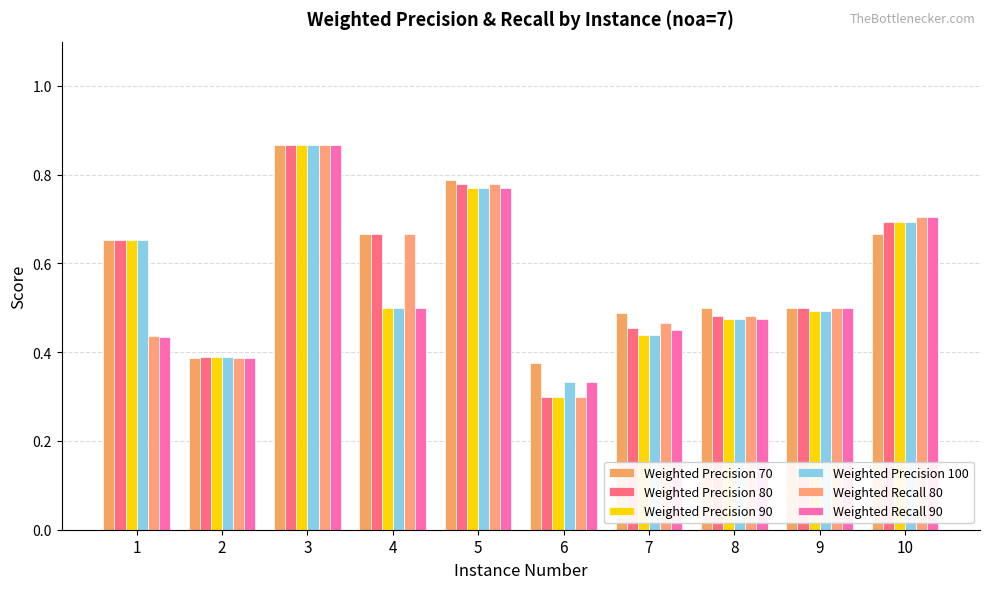

What is the difference between the maximum and minimum values in the Weighted Precision 80 series?

0.6